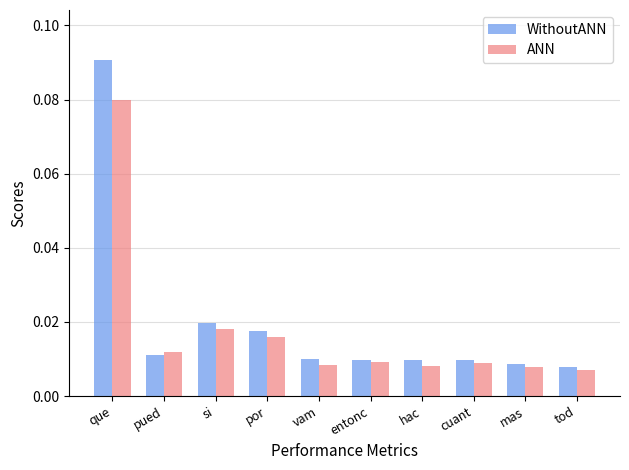

How many groups of bars are there?

10